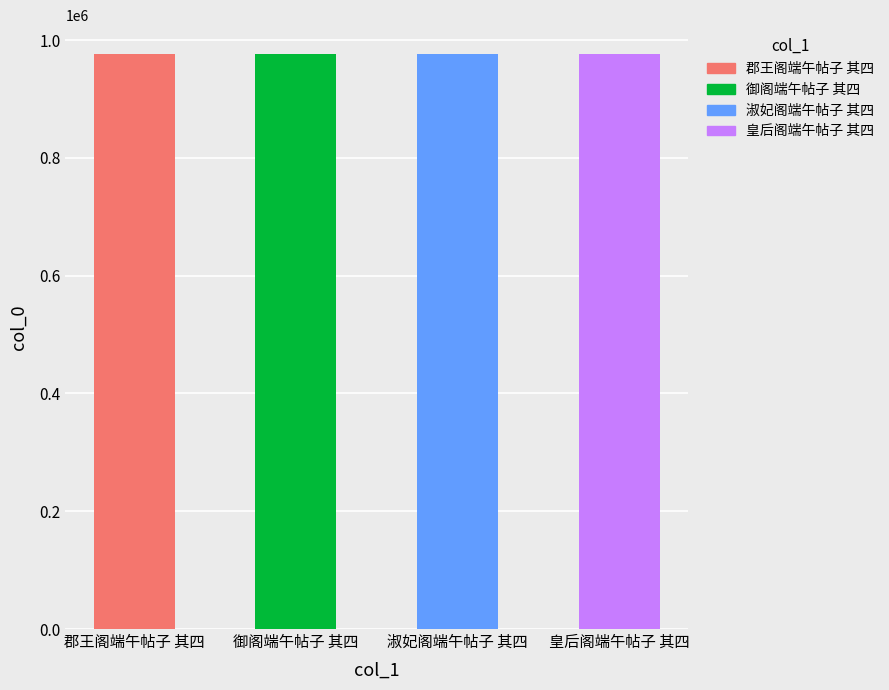

What is the label of the 2nd bar from the right?

淑妃阁端午帖子 其四